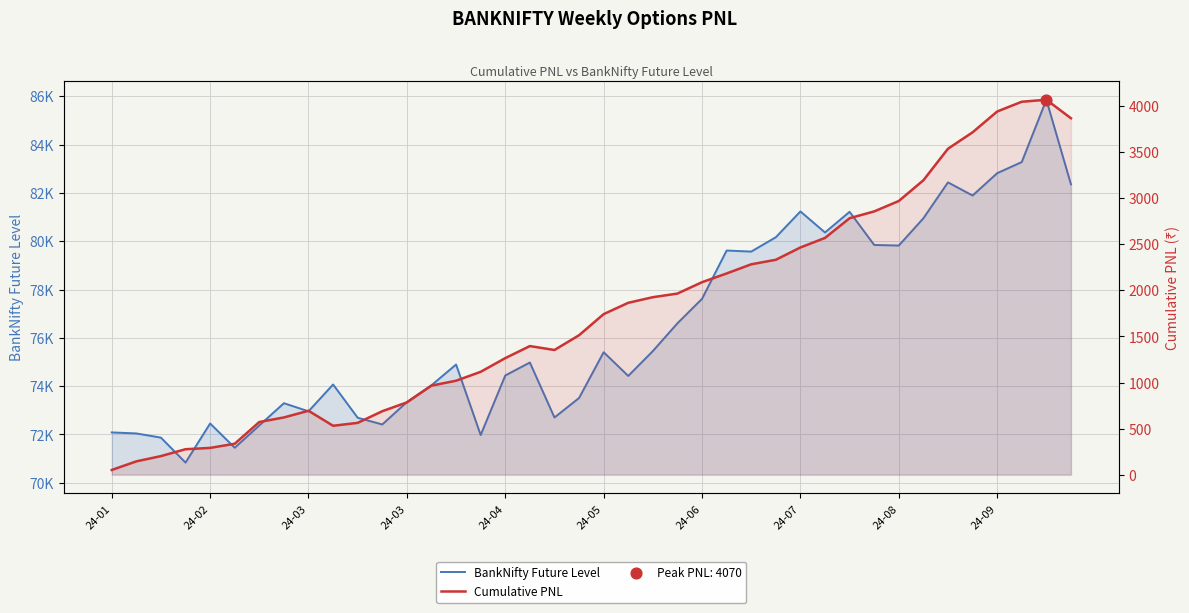

Which series reaches the minimum Y coordinate?

Cumulative PNL